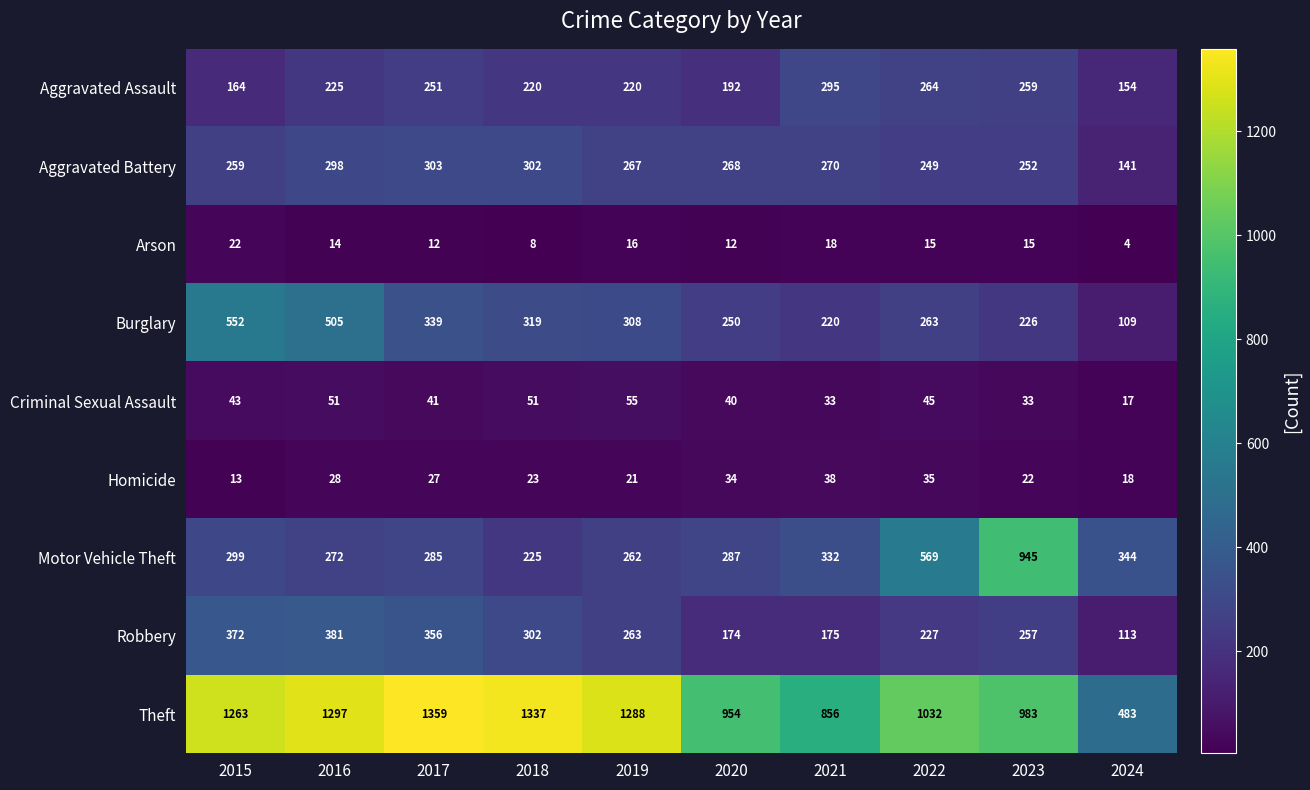

At 2022, list the series in order from largest to smallest.

Theft, Motor Vehicle Theft, Aggravated Assault, Burglary, Aggravated Battery, Robbery, Criminal Sexual Assault, Homicide, Arson